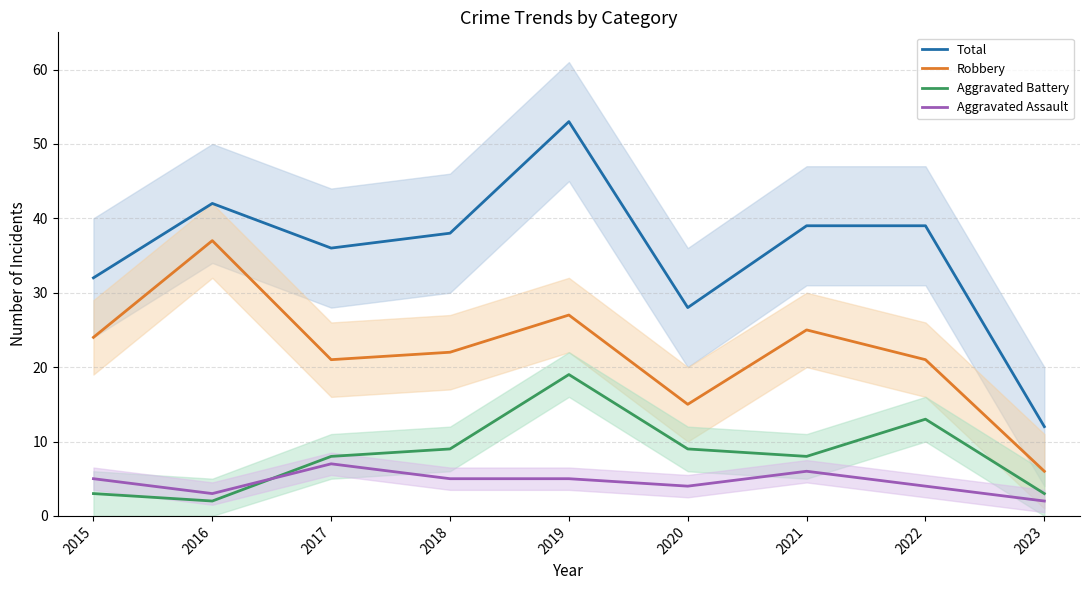

What is the approximate value of Aggravated Assault at 2017?

7